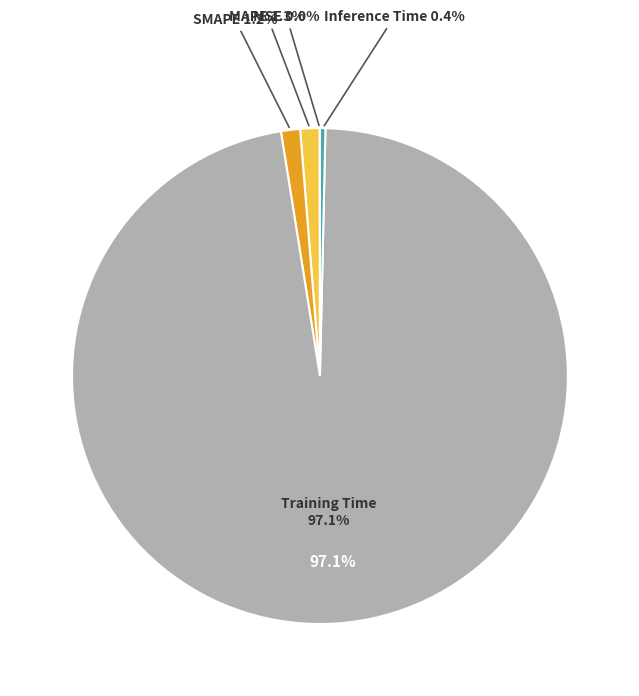

To the nearest percent, what percentage of the pie is MAPE?

1%